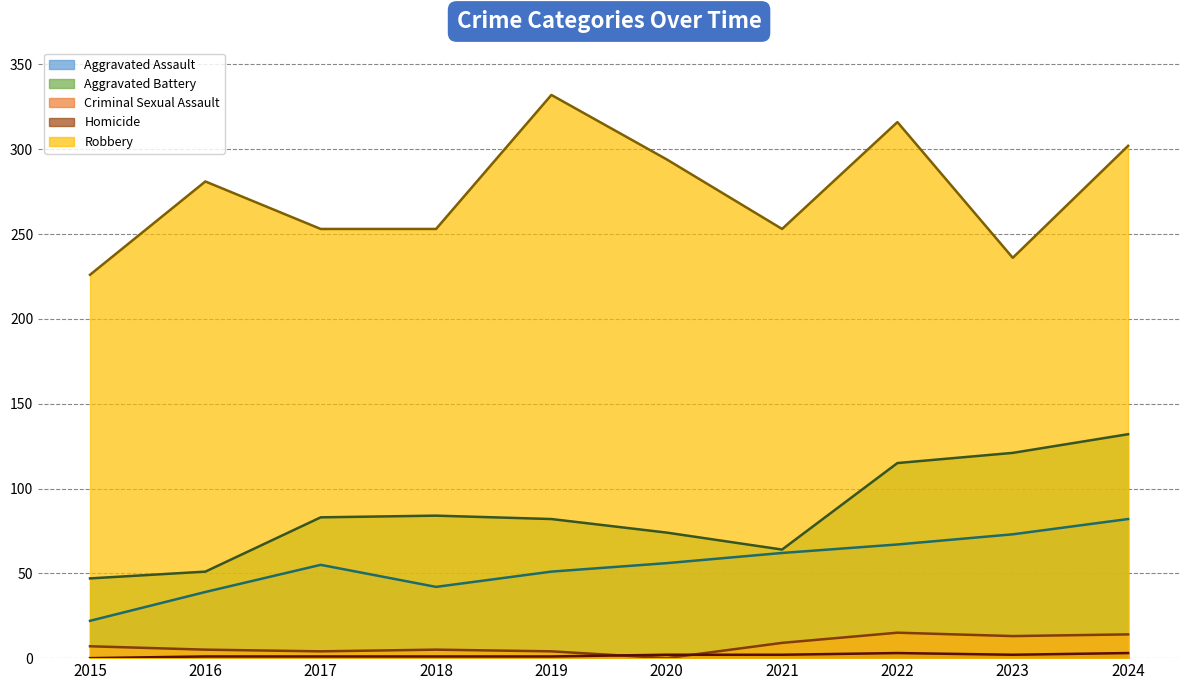

What is the difference between the maximum and minimum values in the Aggravated Assault series?

60